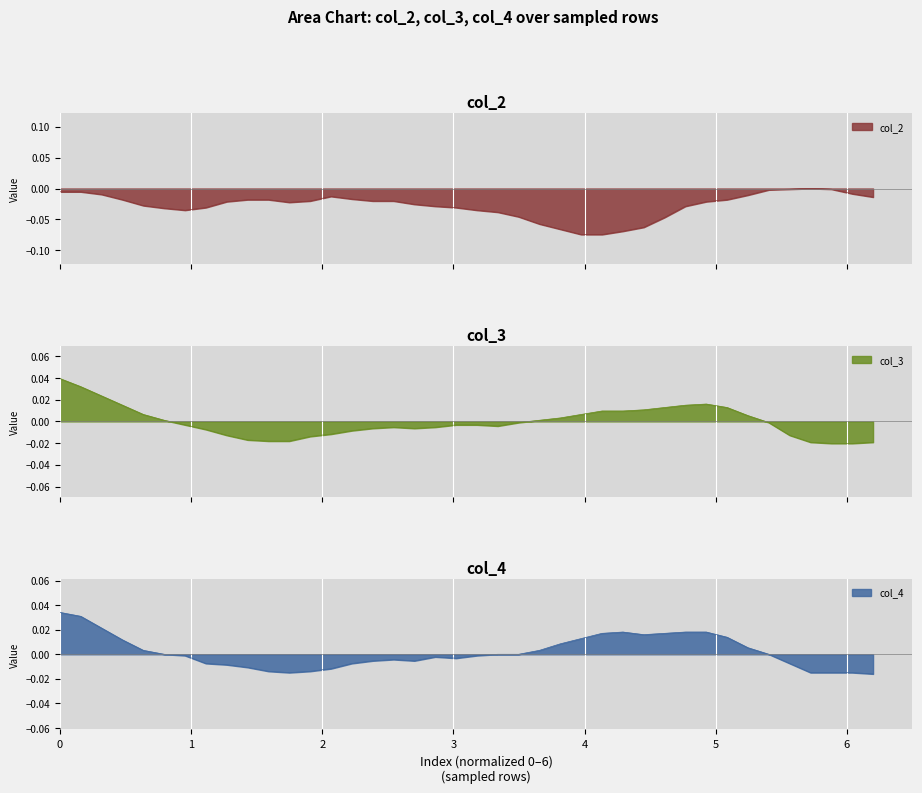

Is the value of col_4 at 26 greater than the value of col_3 at 5?

Yes